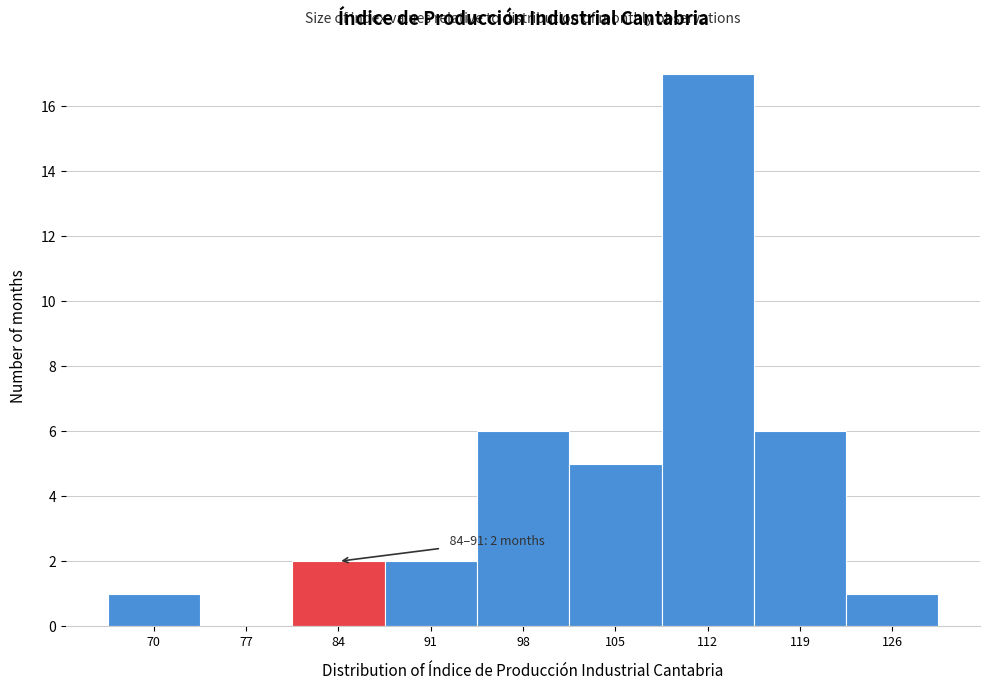

Reading left to right, what are all the values shown in this chart?

70=1	77=0	84=2	91=2	98=6	105=5	112=17	119=6	126=1